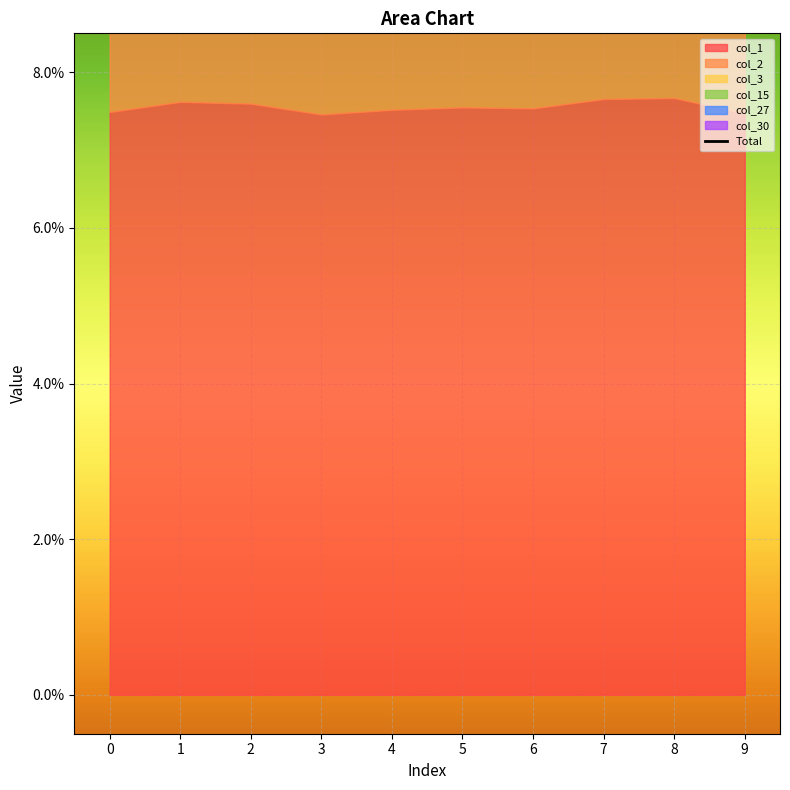

The value at 8 is 0.3. True or false?

False